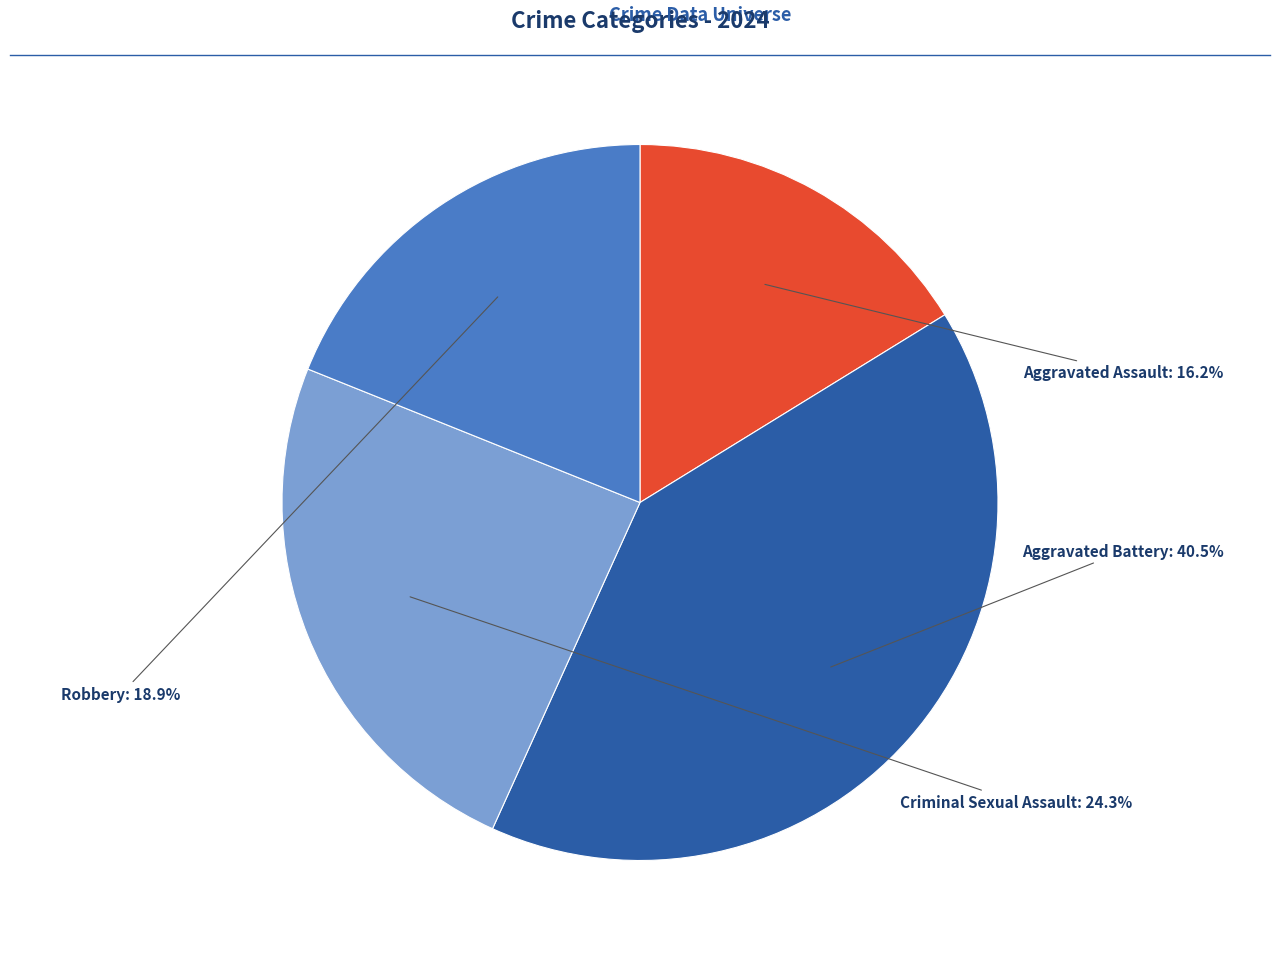

Count the number of slices in the pie.

4